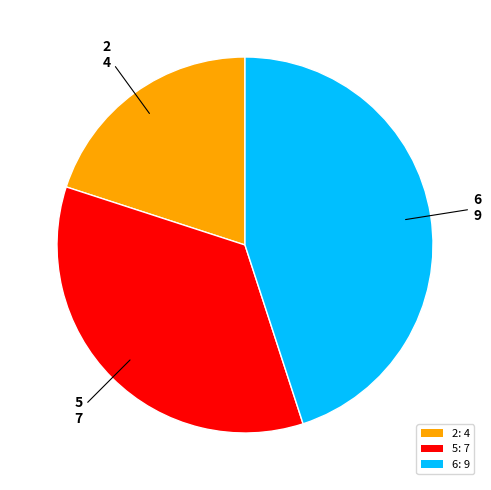

Does 5: 7 represent more than half of the total?

No